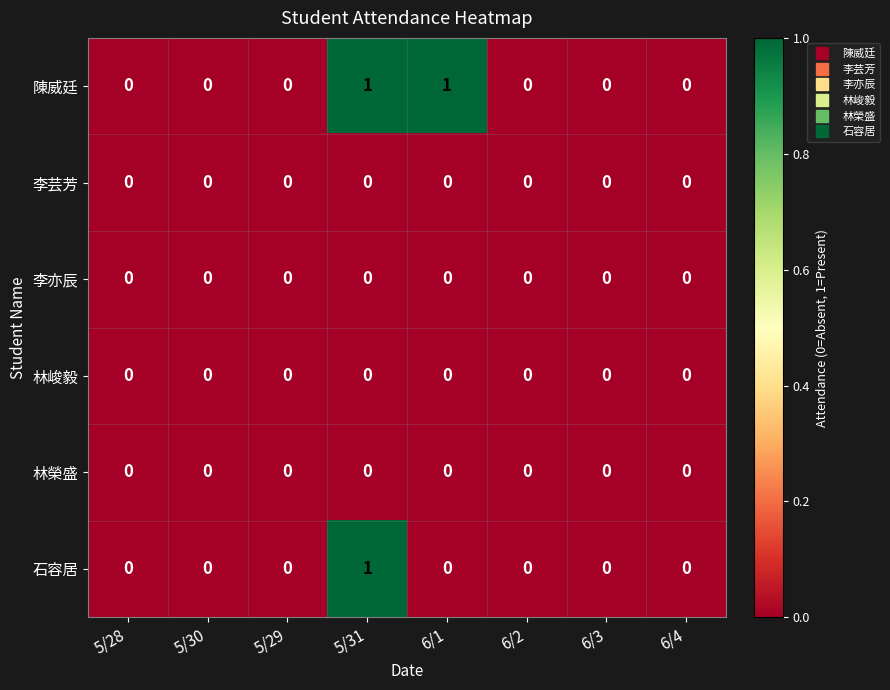

At which category is the sum across all series the highest?

5/31